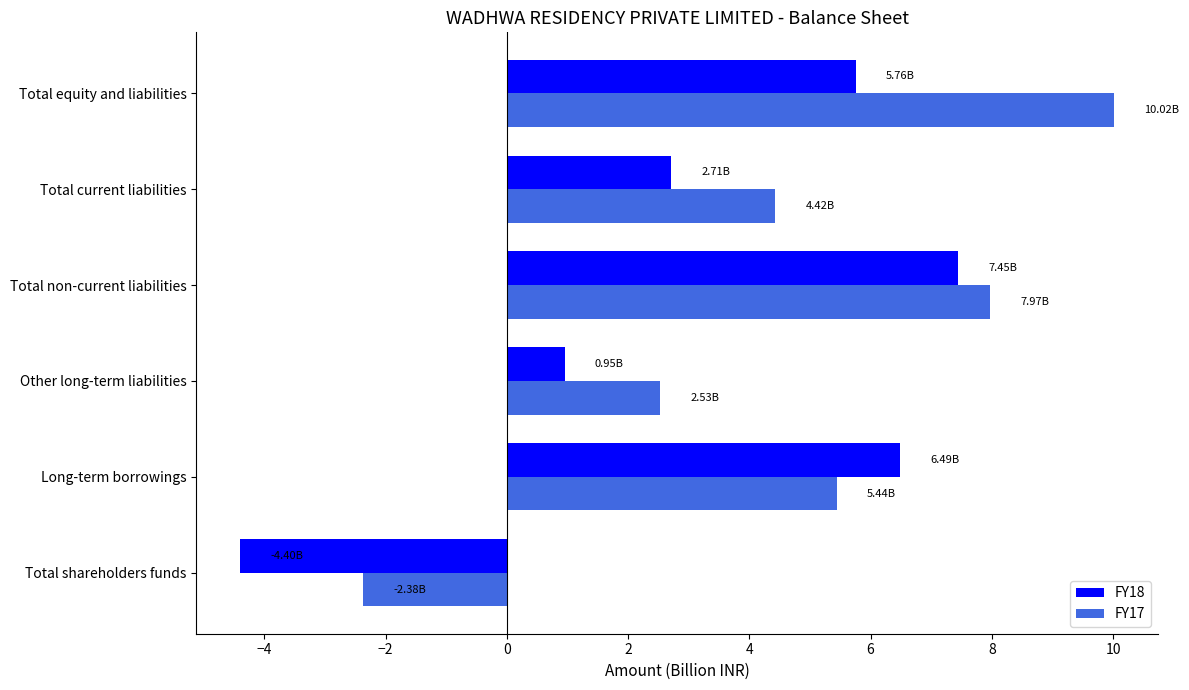

What is the sum of all FY17 values?

28.0